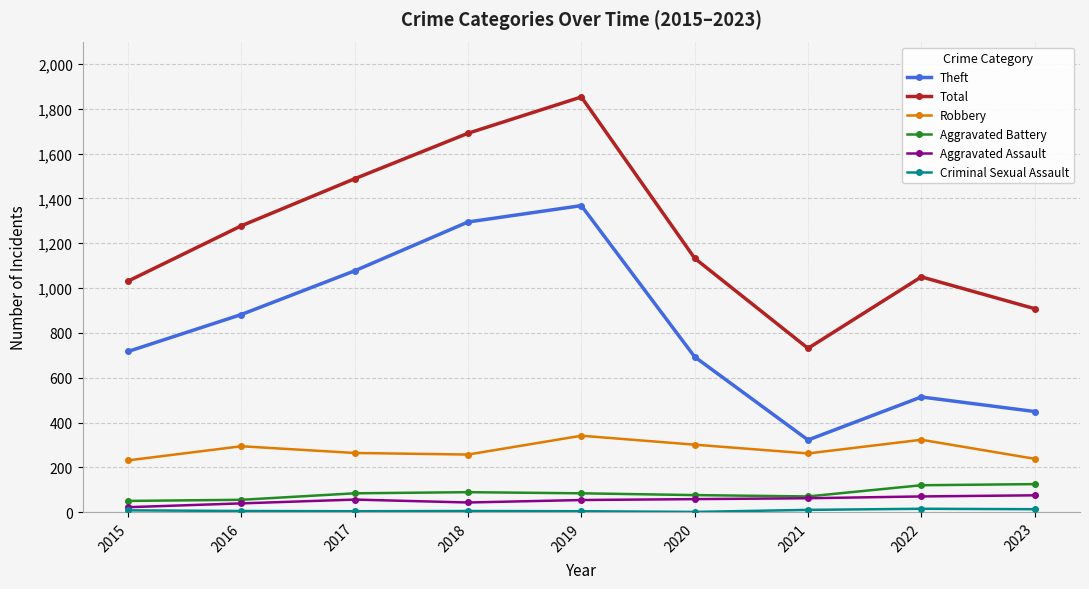

Which label corresponds to the largest value in the chart?

2019